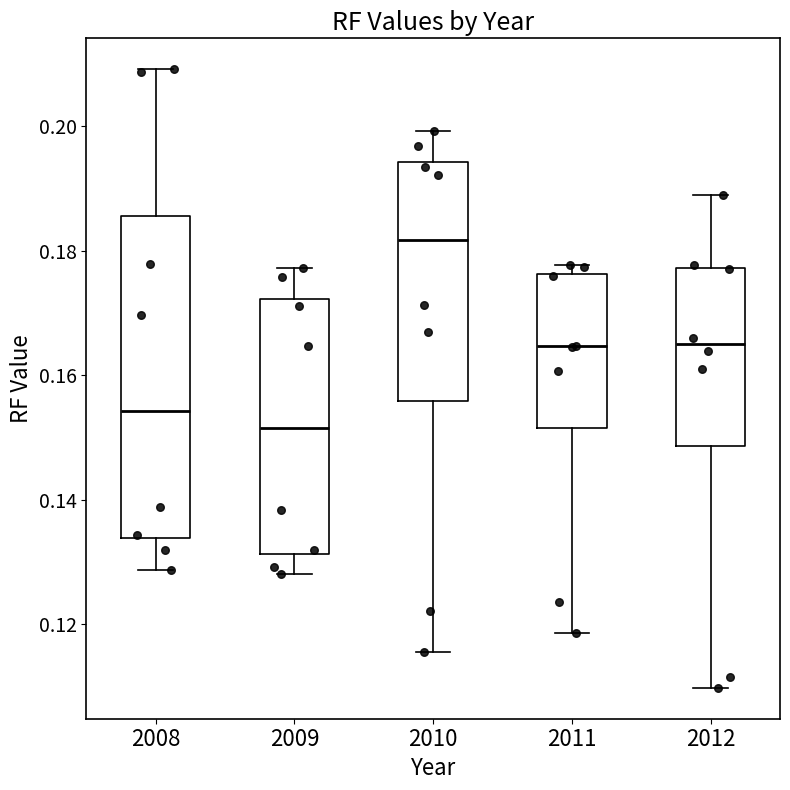

Reading left to right, read every box against the y-axis: the position of its median line, the range the box covers, and the ends of its whiskers. The values are not printed on the chart, so give them approximately, as read against the axis.

2008: median 0.154, box 0.134 to 0.186, whiskers 0.128 to 0.210
2009: median 0.152, box 0.132 to 0.172, whiskers 0.128 to 0.178
2010: median 0.182, box 0.156 to 0.194, whiskers 0.116 to 0.200
2011: median 0.164, box 0.152 to 0.176, whiskers 0.118 to 0.178
2012: median 0.164, box 0.148 to 0.178, whiskers 0.110 to 0.188